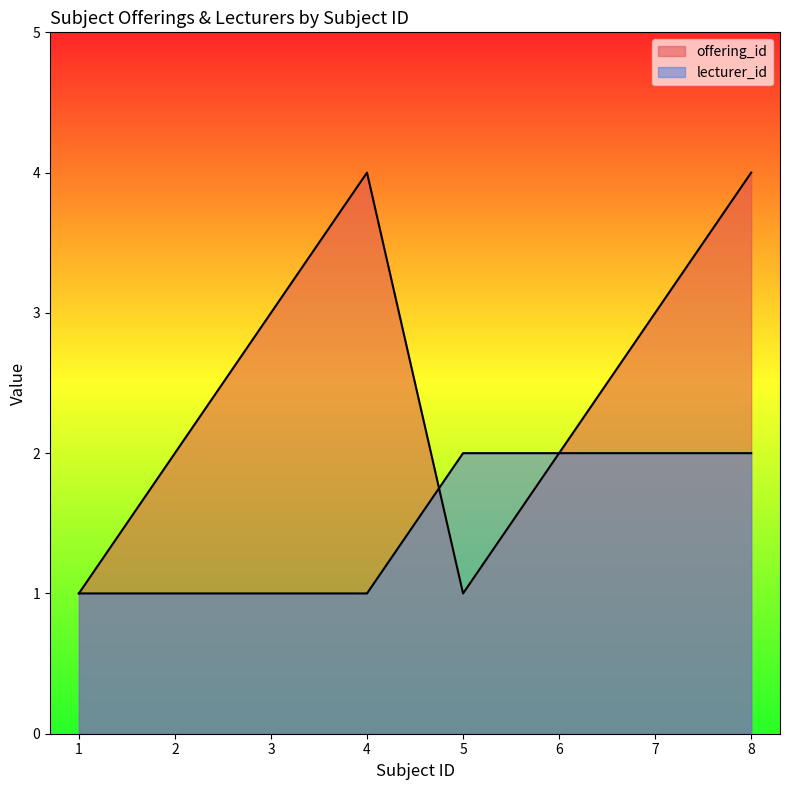

How many offering_id values are between 2 and 4?

6